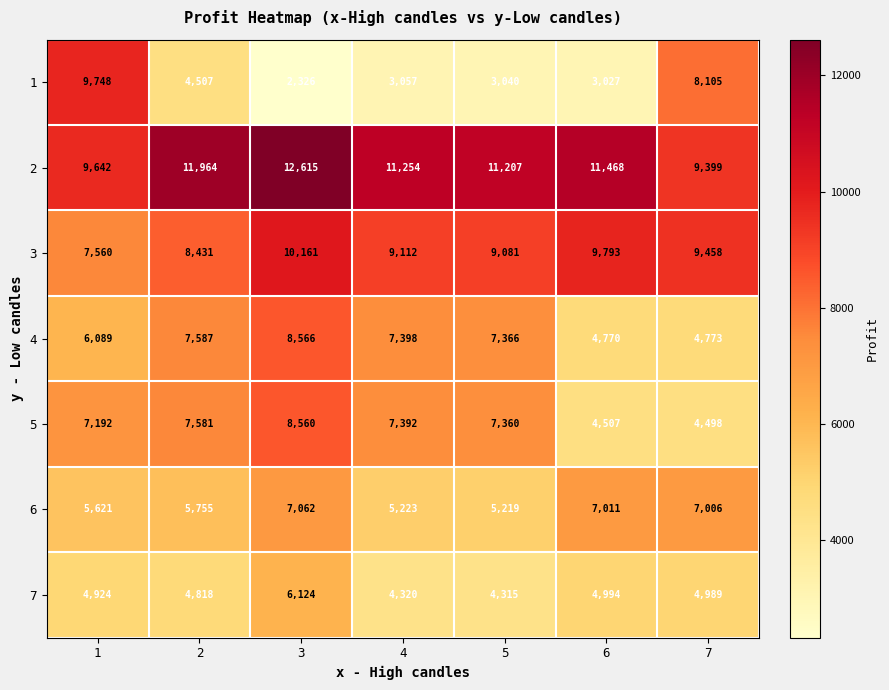

What is the difference between the maximum and minimum values in the 7 series?

1809